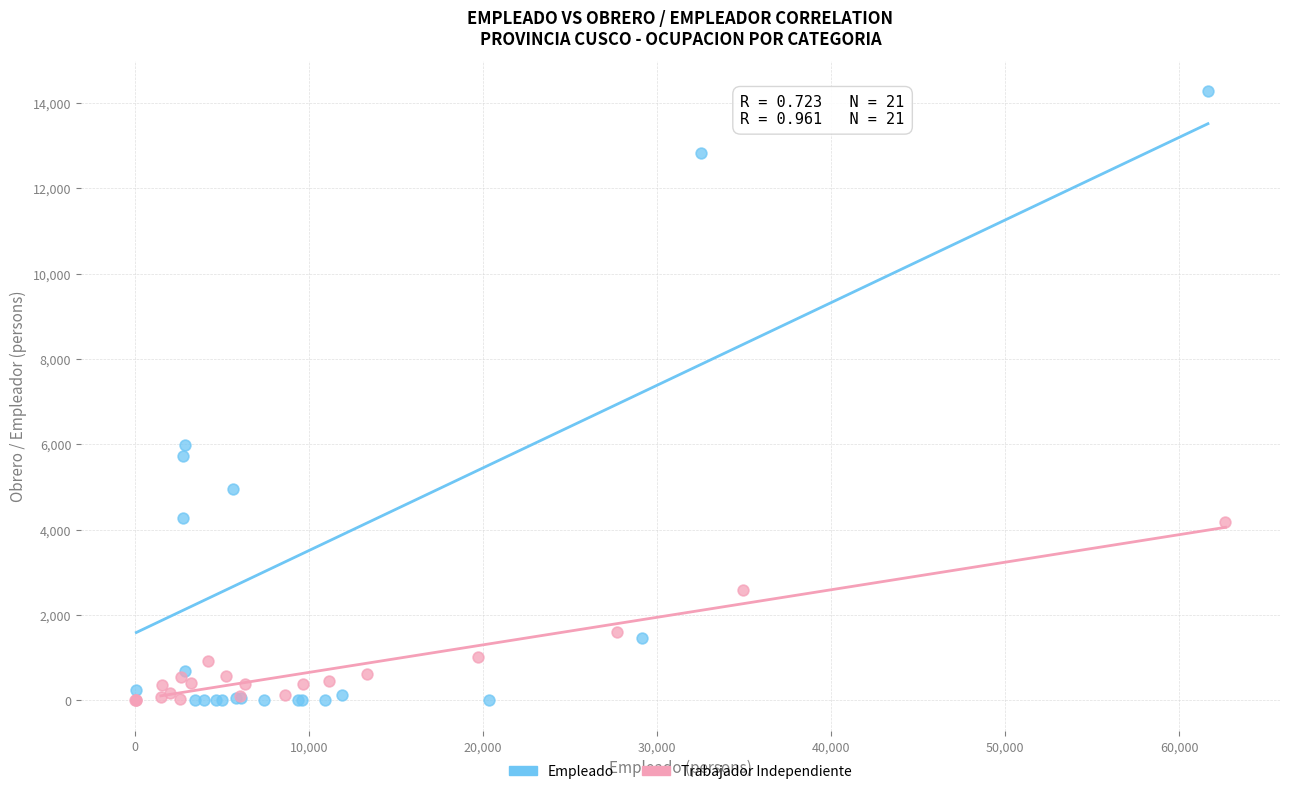

Which series reaches the maximum Y coordinate?

Empleado